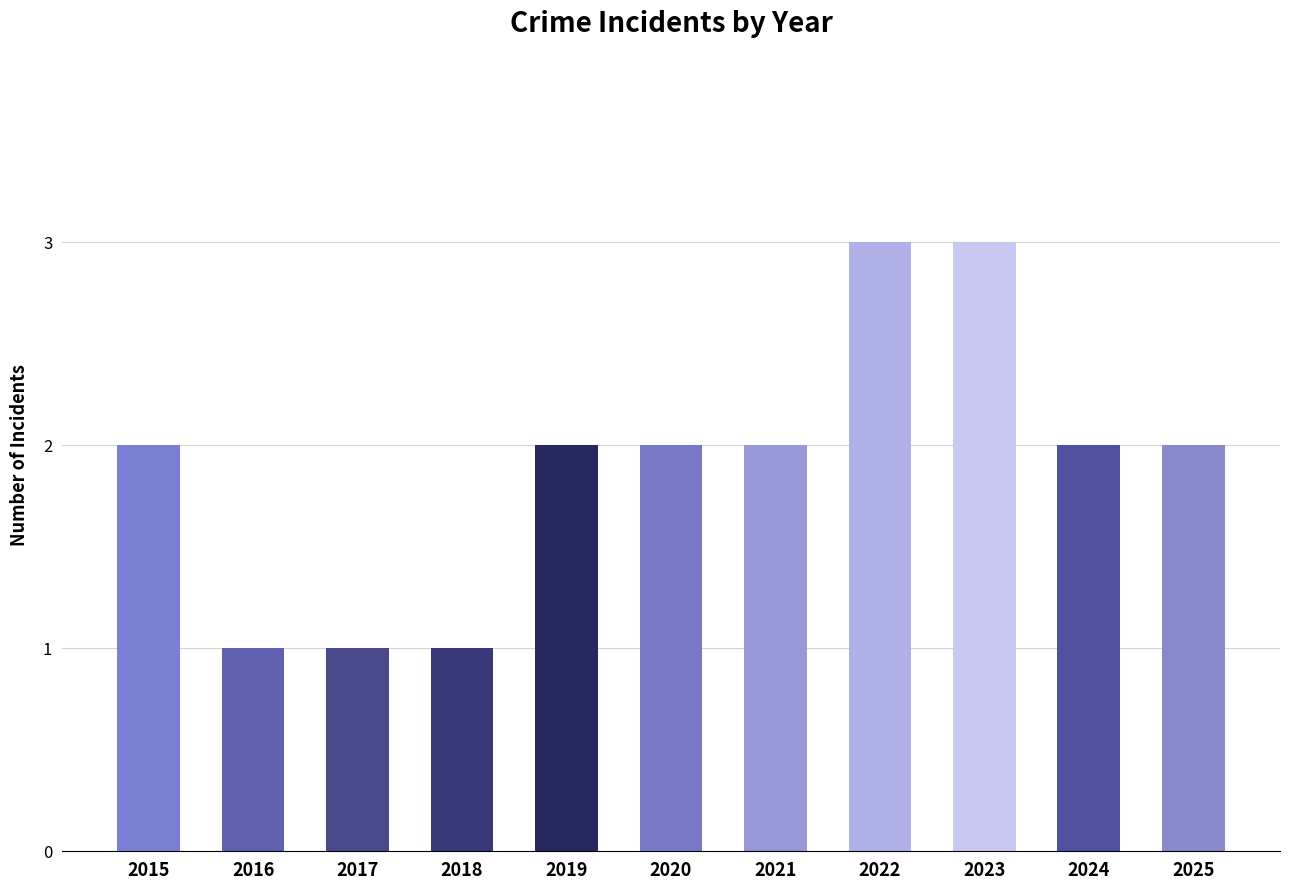

Is it true that the value at 2023 is 3?

True